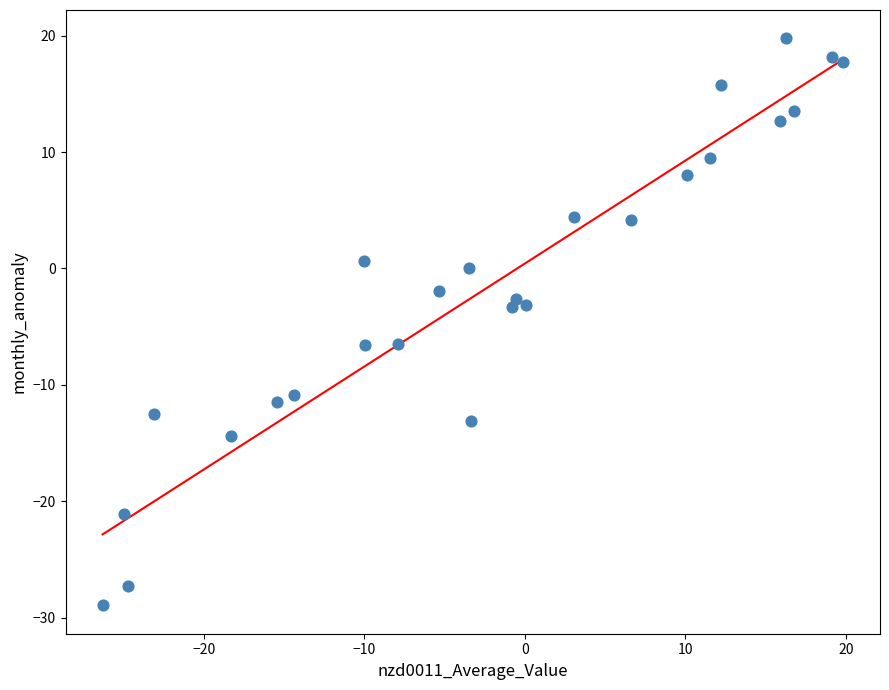

What is the range of Y values (max minus min)?

48.7